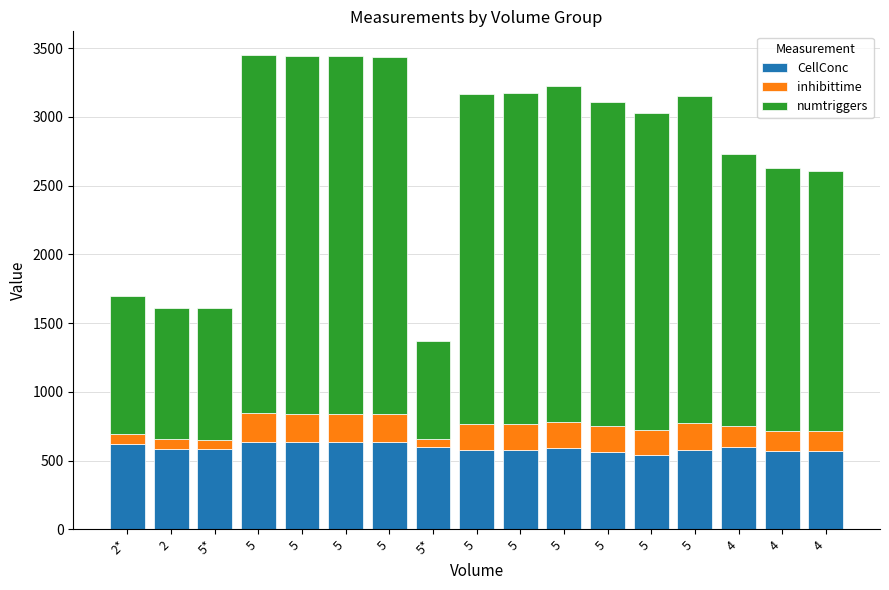

Is it true that numtriggers equals 1915.0 at 4?

True